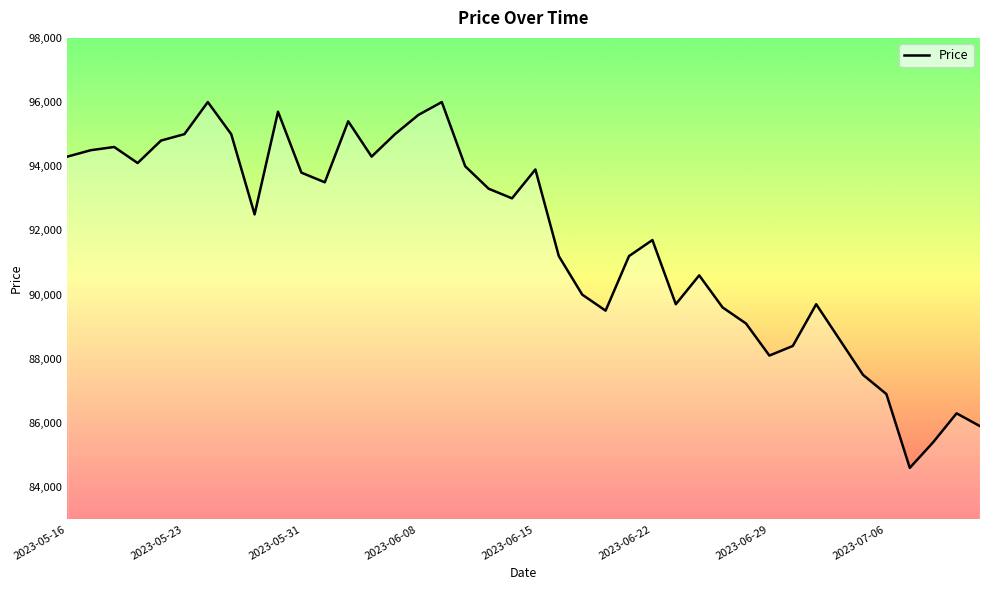

What is the greatest value displayed?

96000